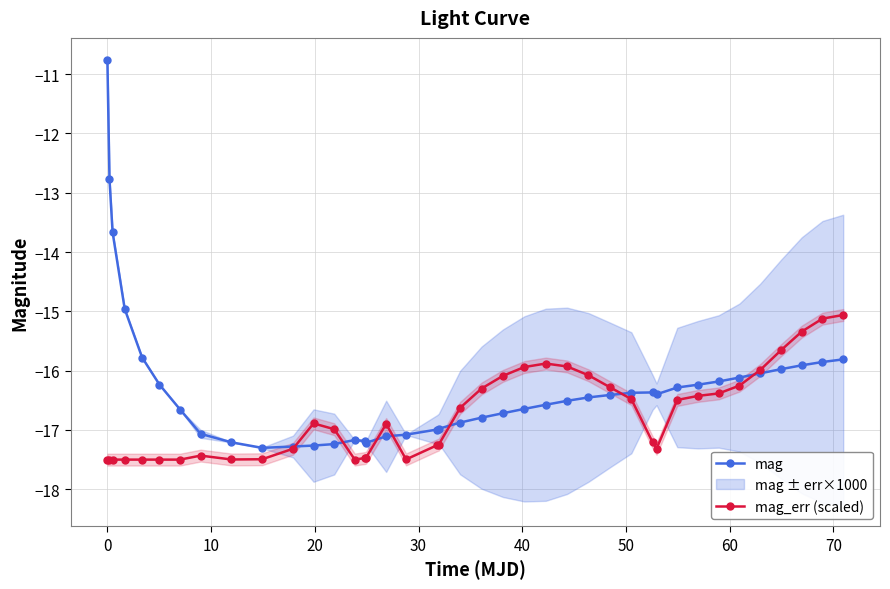

What is the value of the mag_err (scaled) point at the 36th from the left?

-16.0